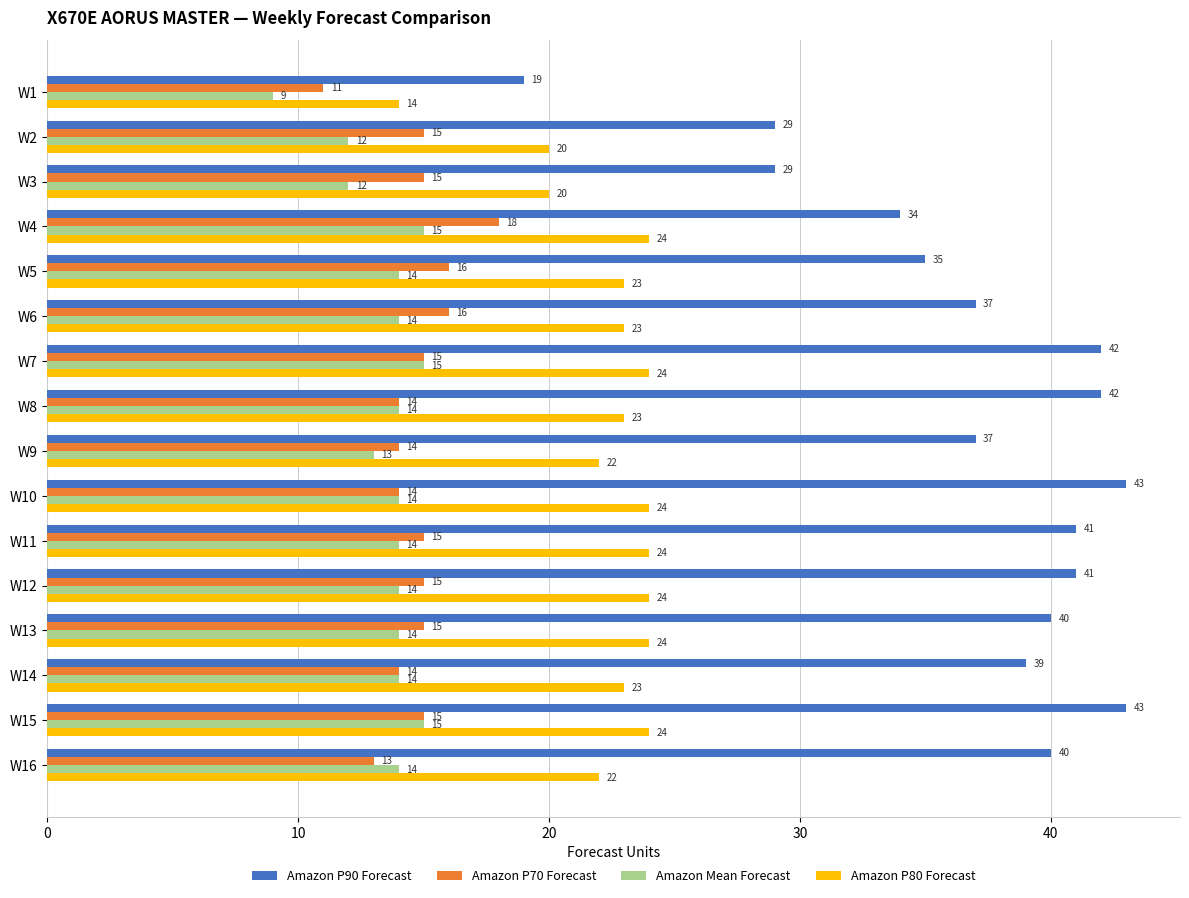

At which category does the chart reach its minimum across all series?

W1